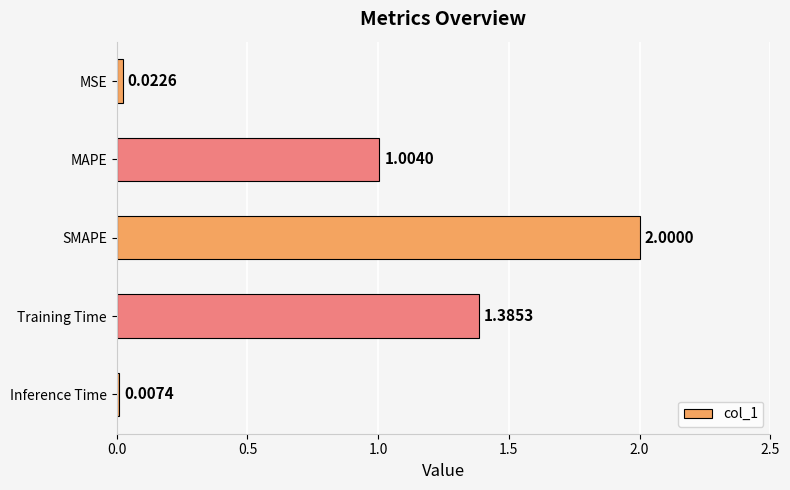

Which category has the highest value across all series?

SMAPE